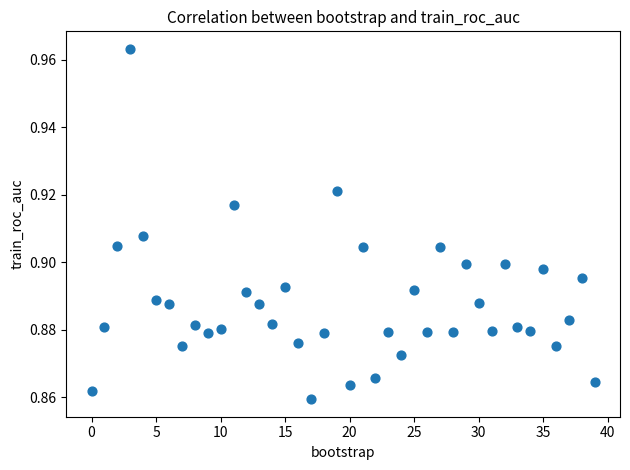

Count the number of points in this scatter plot.

40